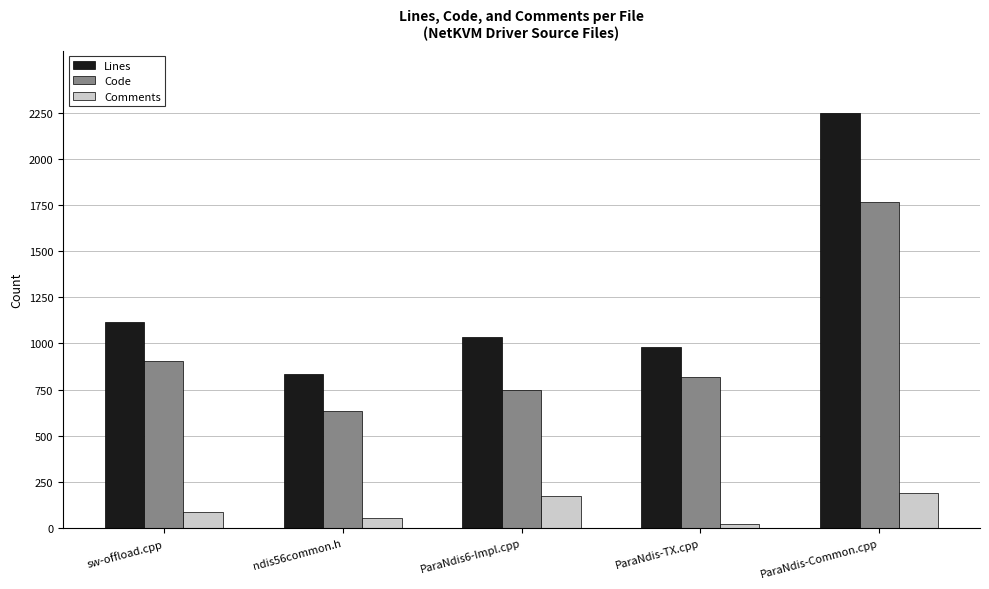

Which category has the lowest value in the Lines series?

ndis56common.h